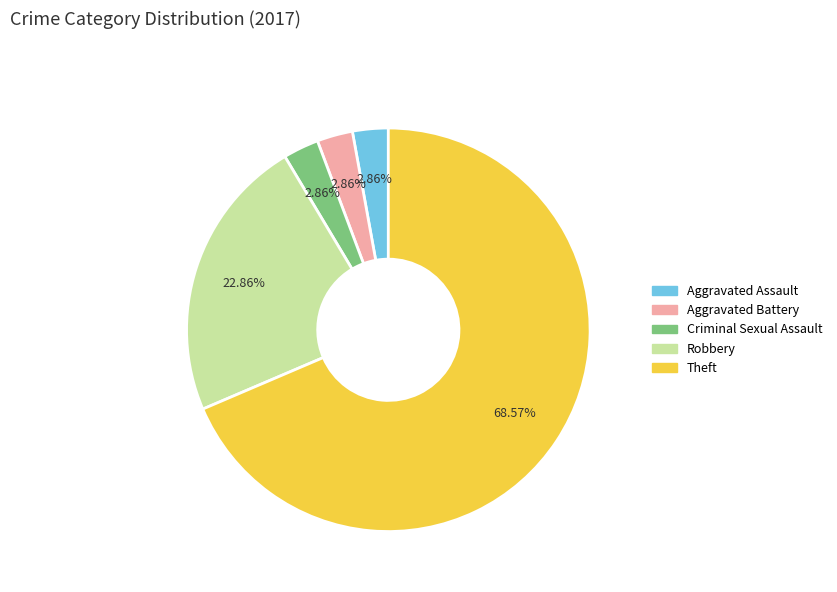

Count the number of slices in the pie.

5